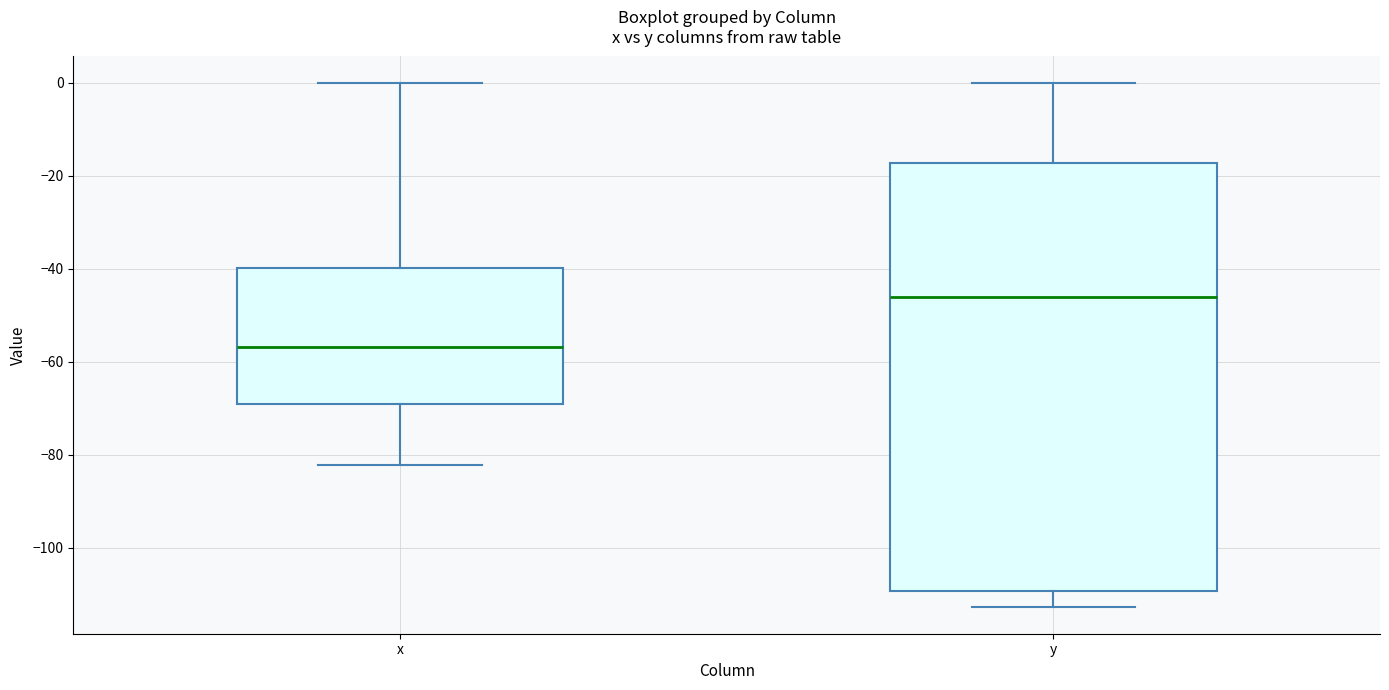

Comparing the boxes themselves (not the whiskers), which one is the tallest?

y